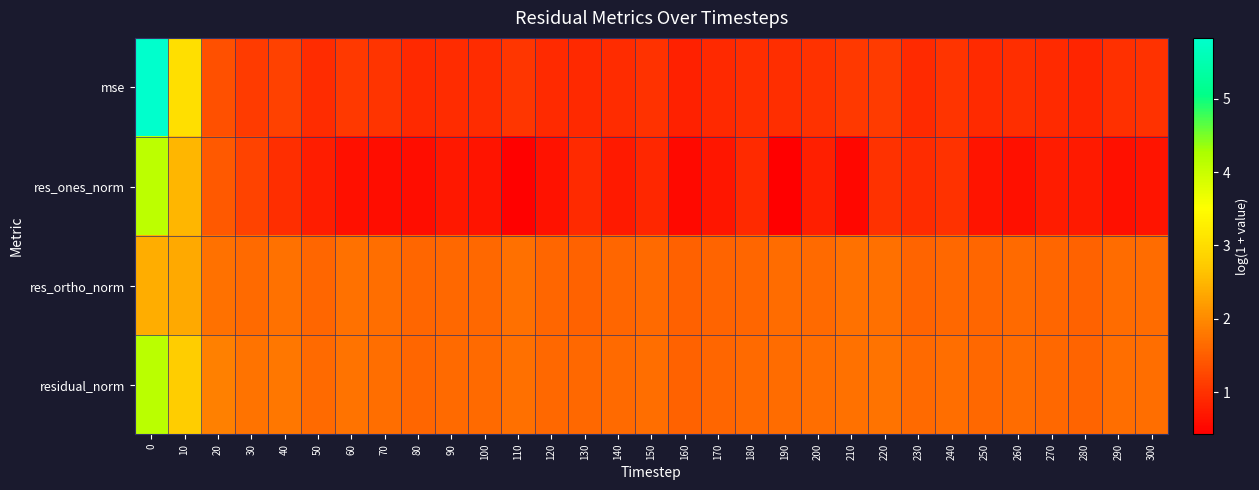

How many data points does each series have?

31